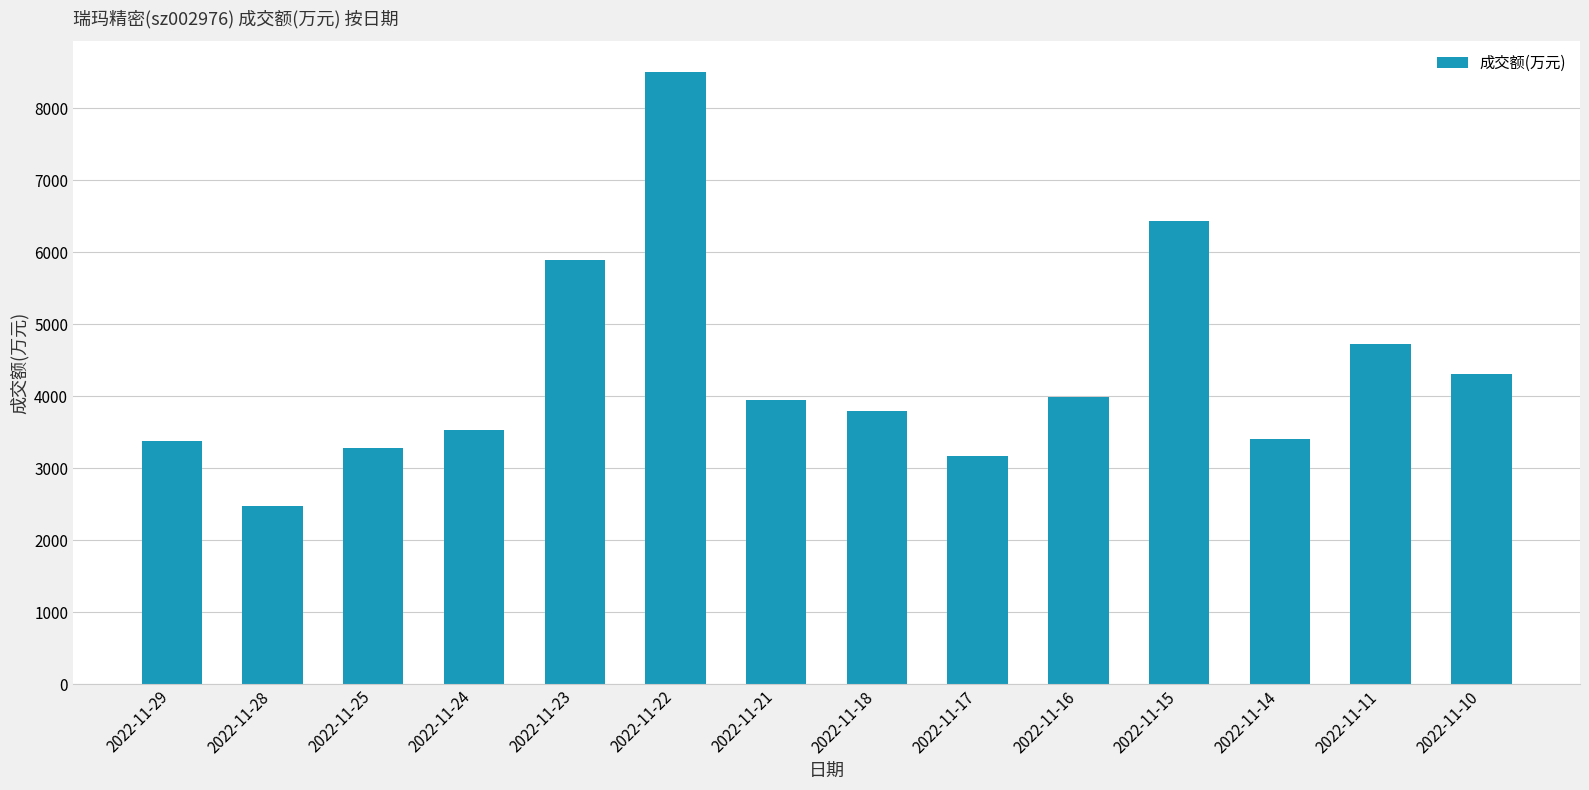

How many categories are shown in the chart?

14